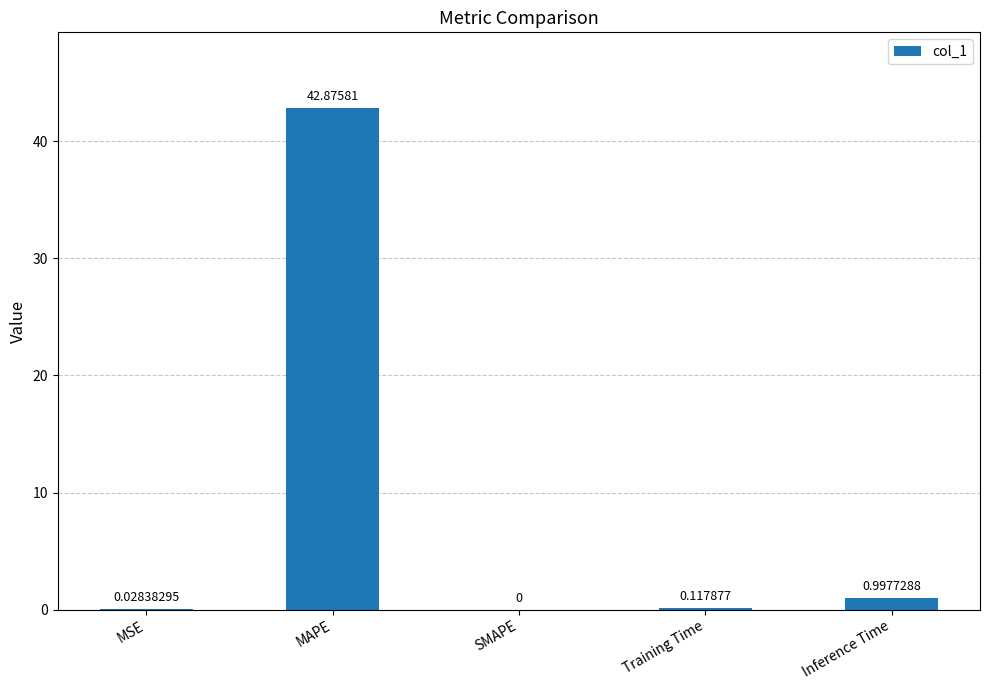

Between Training Time and SMAPE, which is larger?

Training Time